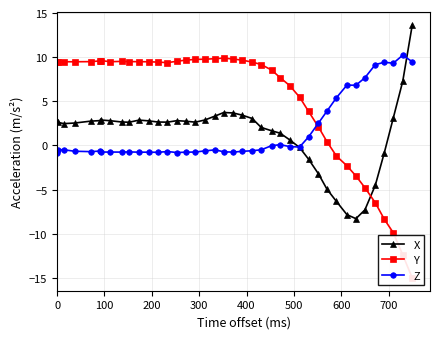

What is the difference between the second highest and minimum values in the X series?

15.6